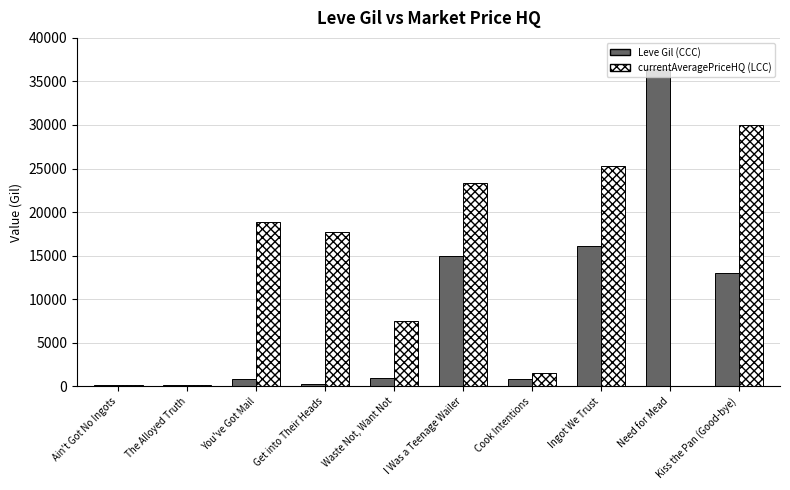

What is the average value of the currentAveragePriceHQ (LCC) series?

12448.2